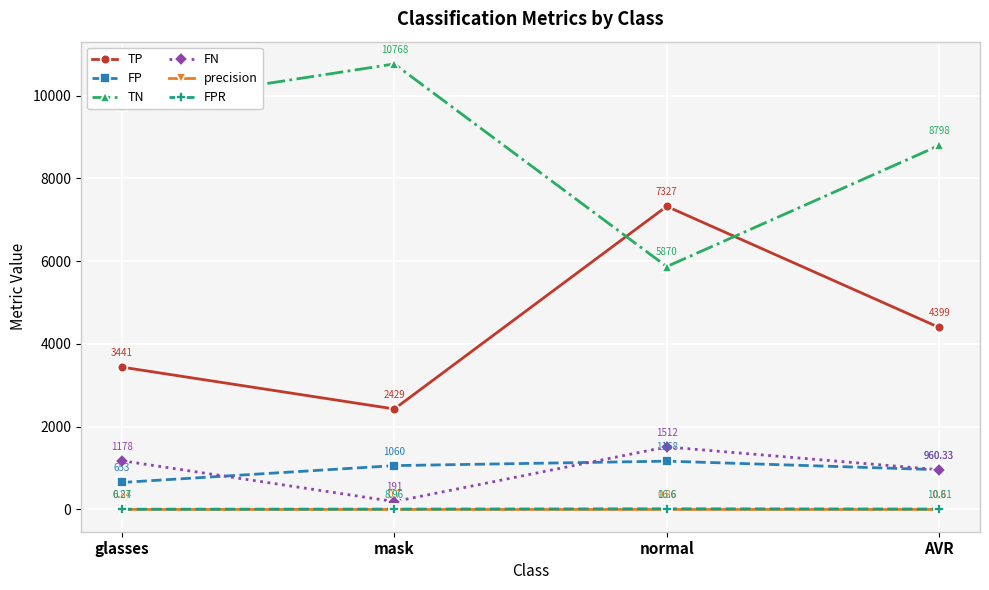

True or false: FN and FPR intersect in this chart.

False